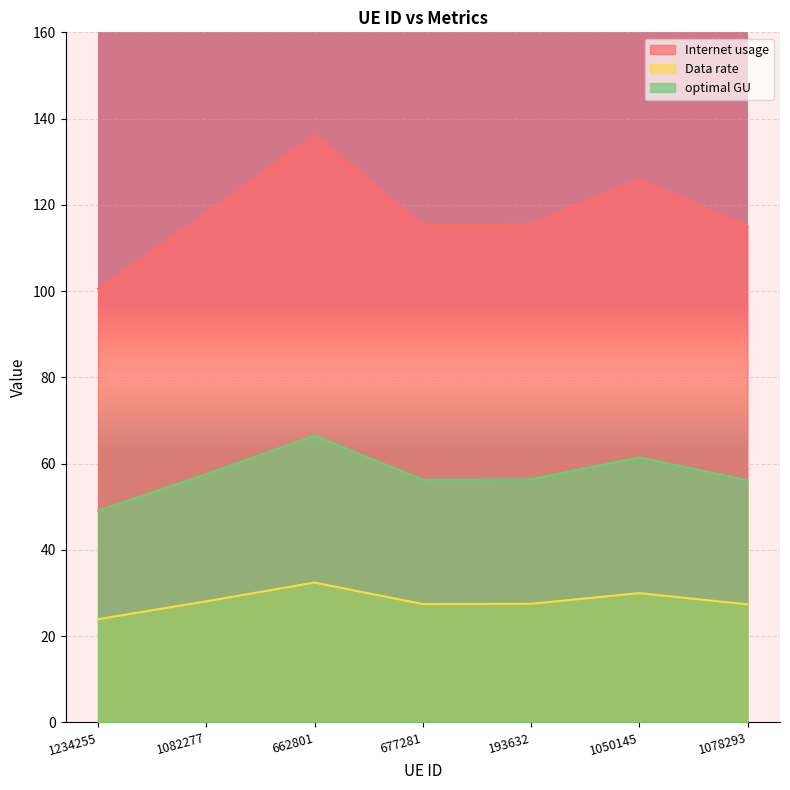

Where is the first local maximum for Data rate?

662801